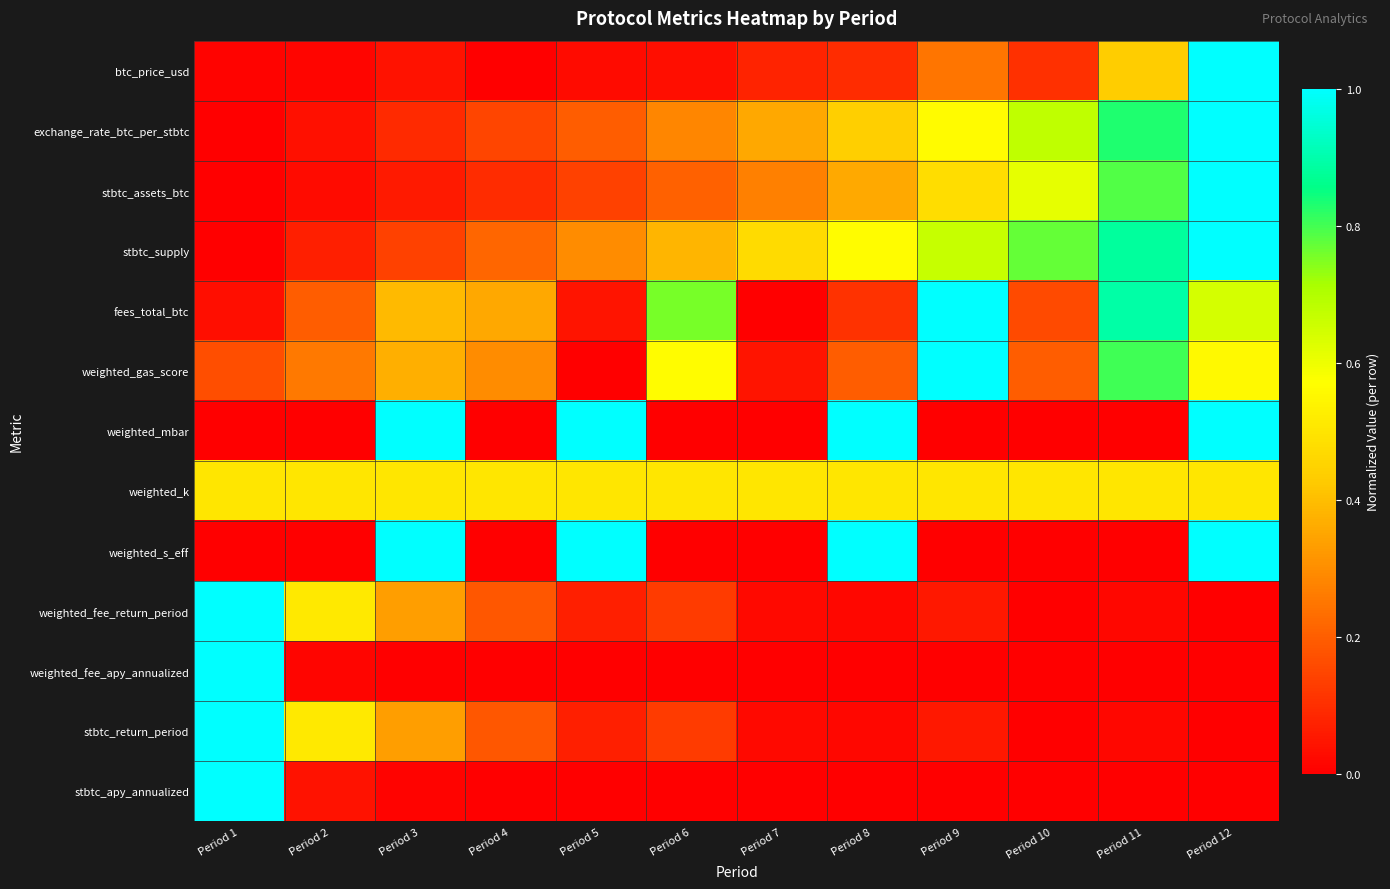

How many data points does each series have?

12